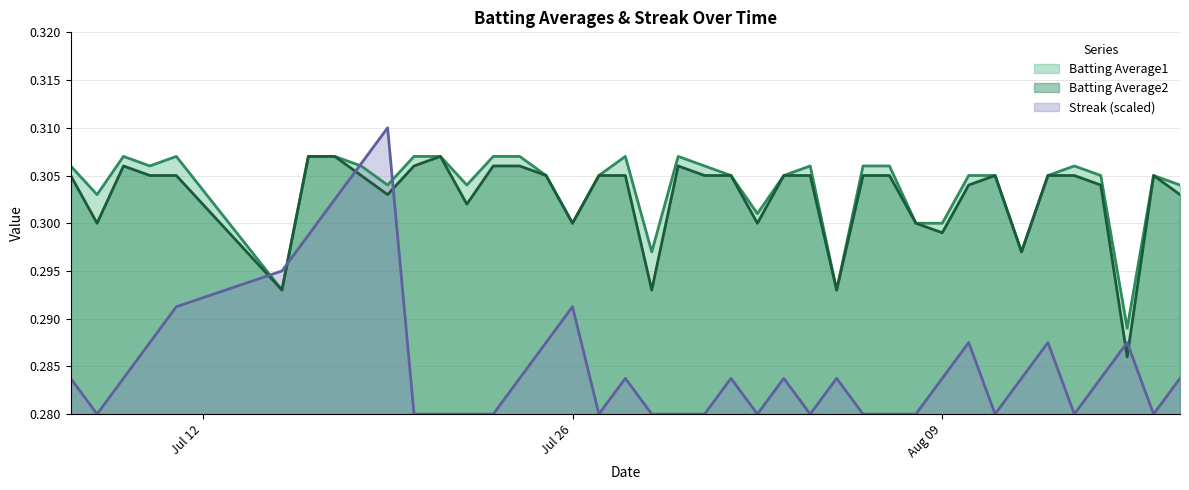

Which series has the widest spread of values?

Streak (scaled)